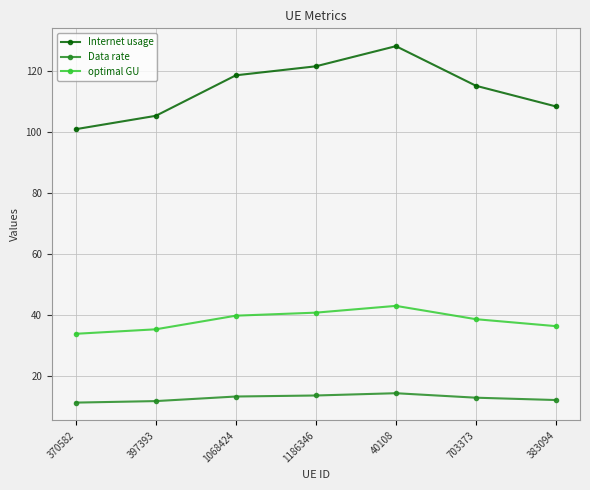

What is the average value of the optimal GU series?

38.3